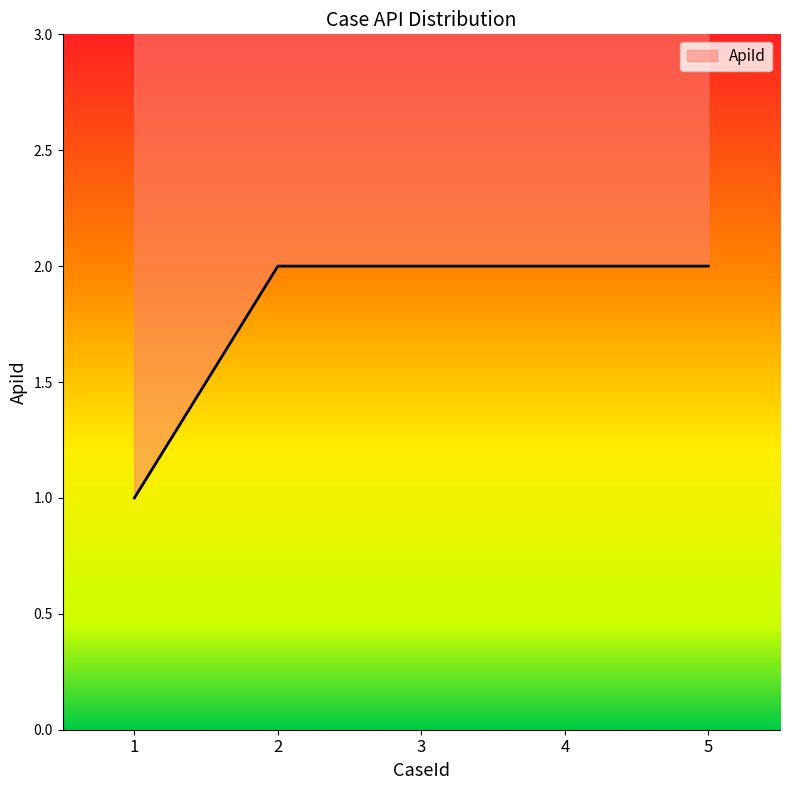

True or false: there are more than 1 points higher than both neighbors.

False